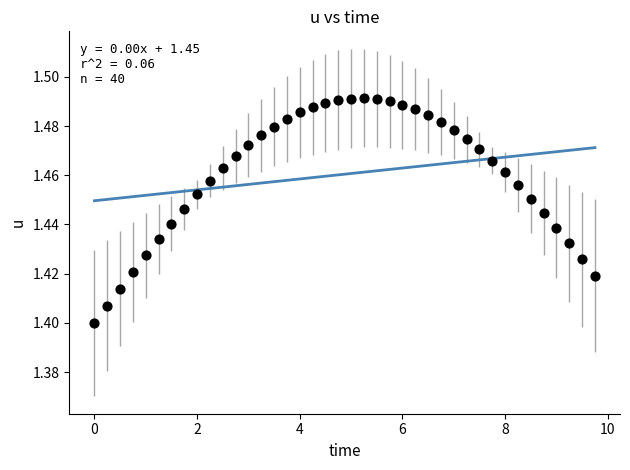

What is the range of X values (max minus min)?

9.8